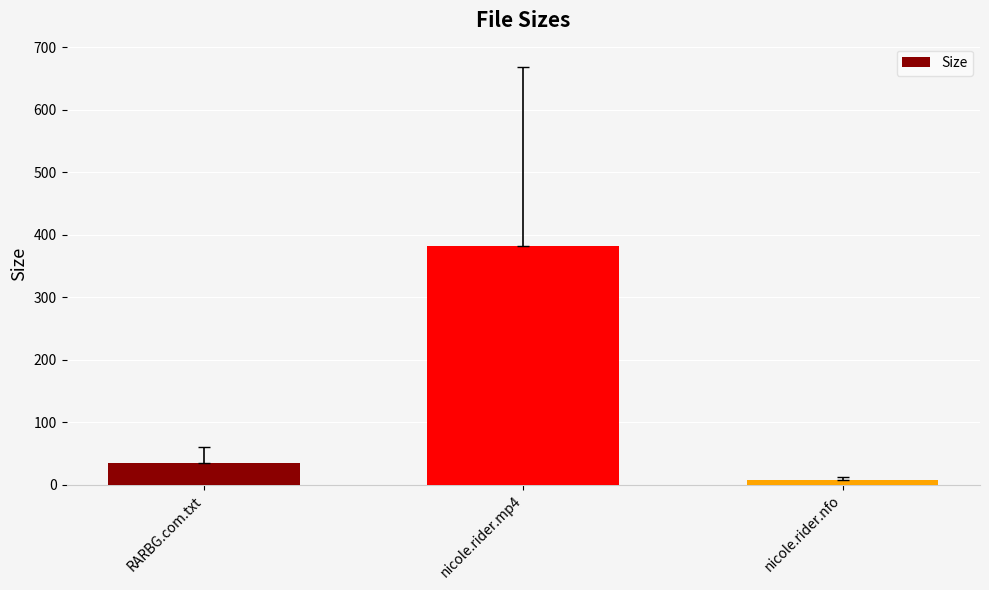

List the labels in order of value, largest first.

nicole.rider.mp4, RARBG.com.txt, nicole.rider.nfo